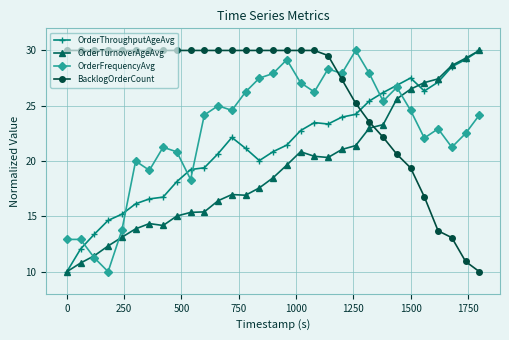

Which series has the largest total across all categories?

BacklogOrderCount